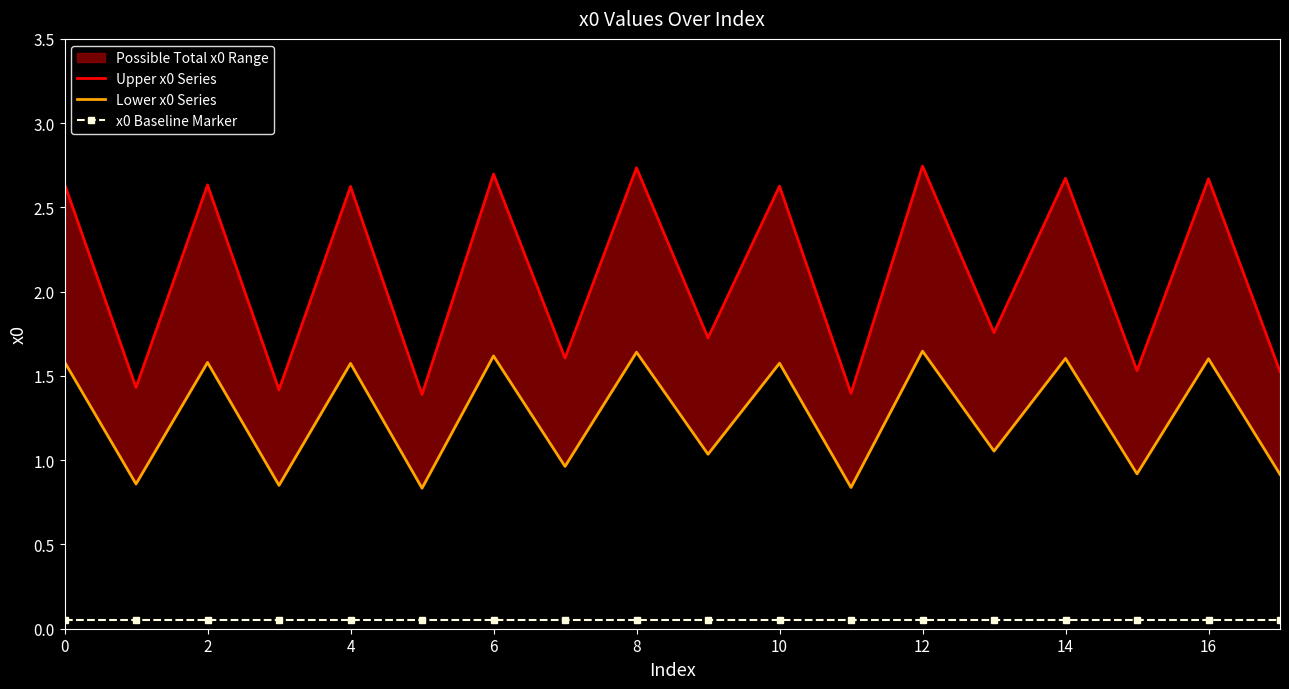

Reading left to right, transcribe all the data shown in this chart.

Upper x0 Series: 2.6	1.4	2.6	1.4	2.6	1.4	2.7	1.6	2.7	1.7	2.6	1.4	2.7	1.8	2.7	1.5	2.7	1.5
Lower x0 Series: 1.6	0.9	1.6	0.9	1.6	0.8	1.6	1.0	1.6	1.0	1.6	0.8	1.6	1.1	1.6	0.9	1.6	0.9
x0 Baseline Marker: 0.1	0.1	0.1	0.1	0.1	0.1	0.1	0.1	0.1	0.1	0.1	0.1	0.1	0.1	0.1	0.1	0.1	0.1